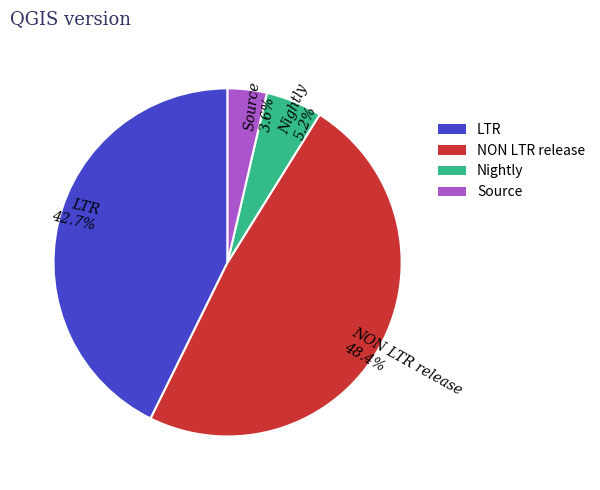

What is the smallest slice in the pie chart?

Source